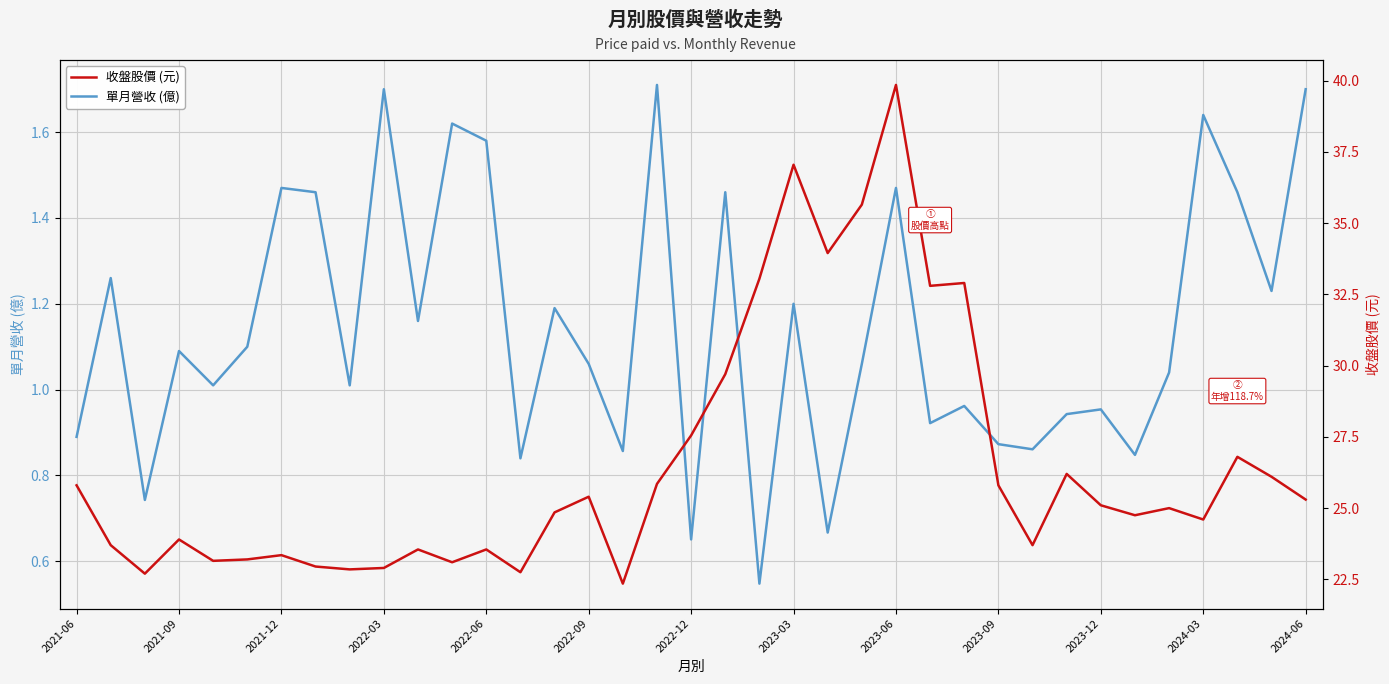

What is the highest value of the 單月營收 (億) series?

1.7